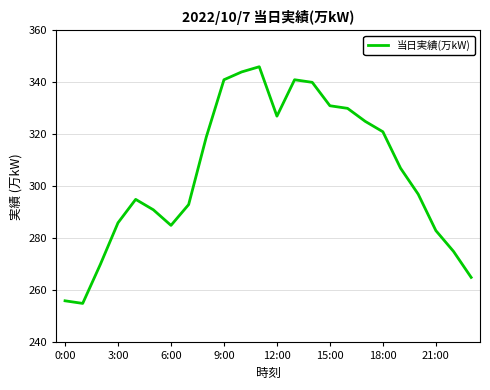

What is the minimum value shown in the chart?

255